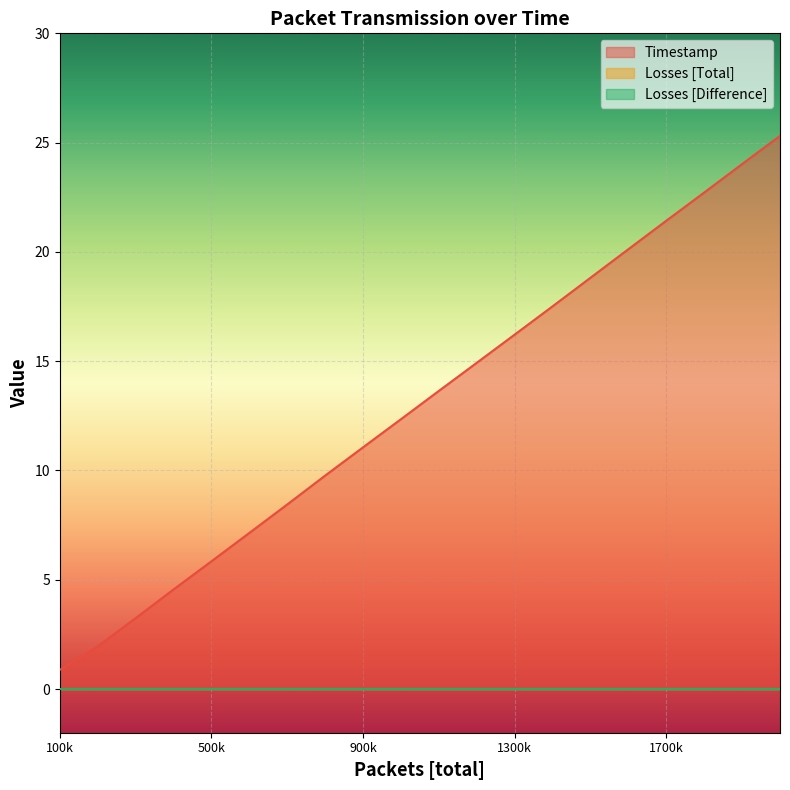

Reading left to right, what are all the values shown in this chart?

Timestamp: 0.9	2.0	3.2	4.6	5.8	7.1	8.4	9.8	11.1	12.3	13.6	14.9	16.2	17.5	18.8	20.1	21.4	22.7	24.0	25.3
Losses [Total]: 0.0	0.0	0.0	0.0	0.0	0.0	0.0	0.0	0.0	0.0	0.0	0.0	0.0	0.0	0.0	0.0	0.0	0.0	0.0	0.0
Losses [Difference]: 0.0	0.0	0.0	0.0	0.0	0.0	0.0	0.0	0.0	0.0	0.0	0.0	0.0	0.0	0.0	0.0	0.0	0.0	0.0	0.0